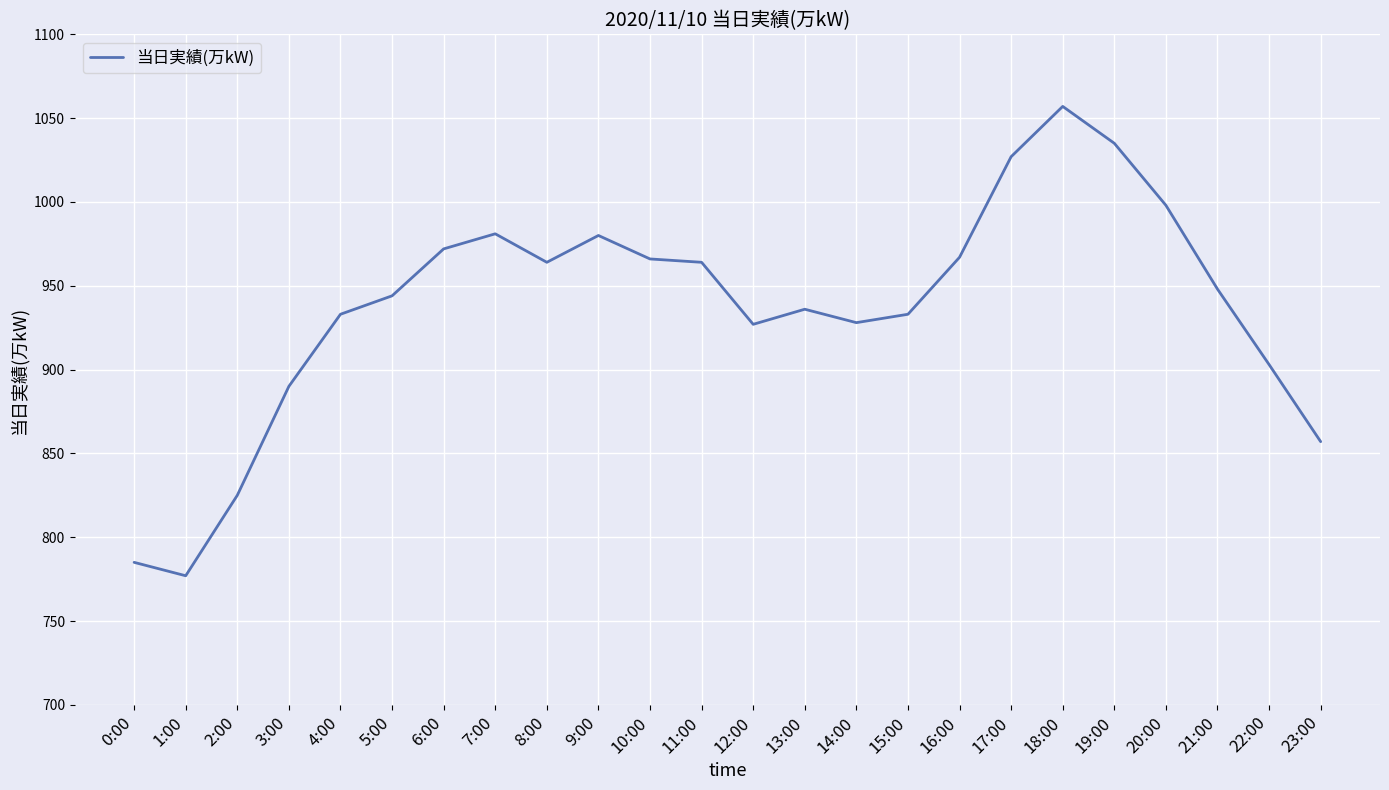

What position from the left is 23:00?

24